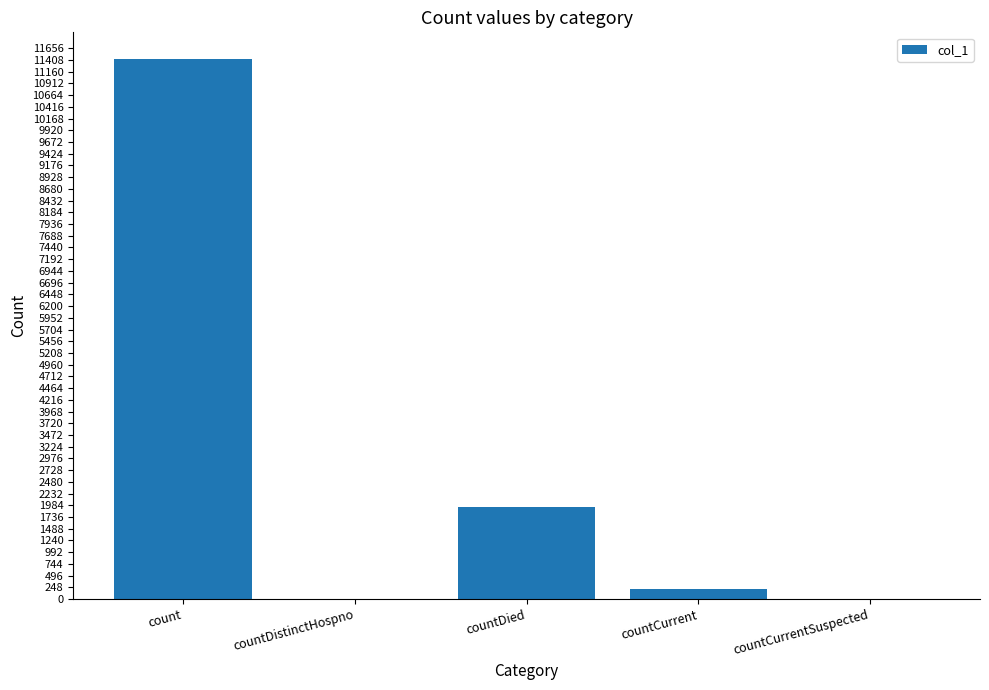

The value at count is 17453. True or false?

False